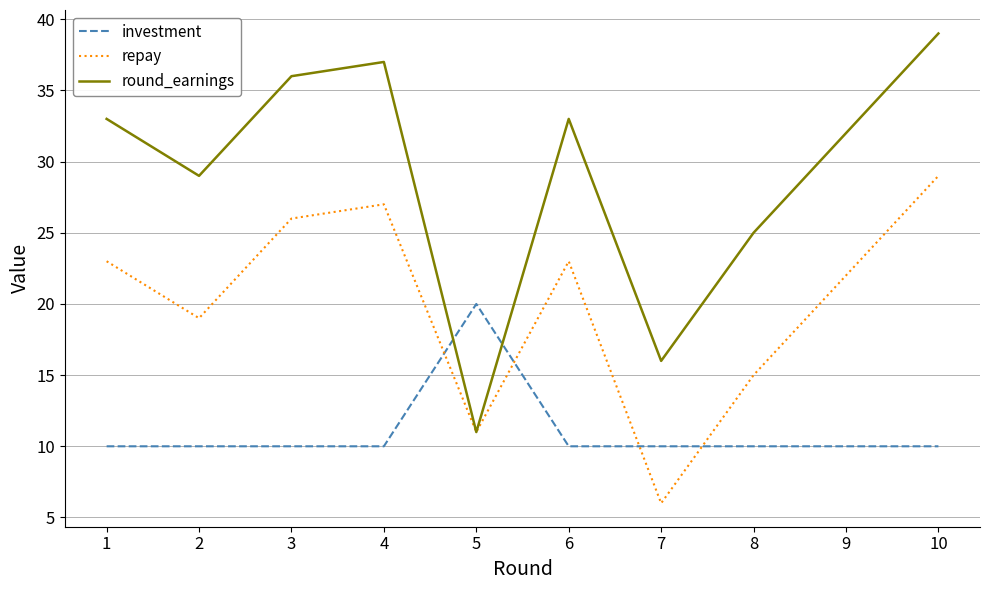

What are all the series names shown in the legend?

investment, repay, round_earnings